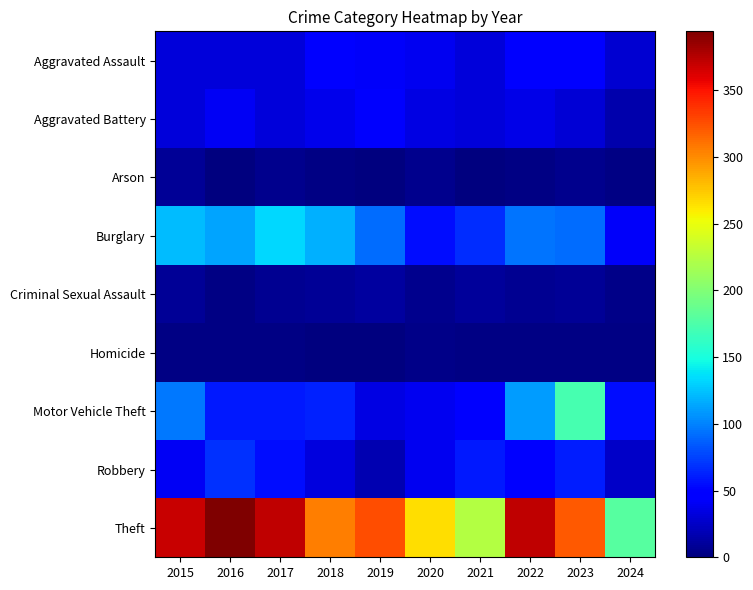

Reading right to left, transcribe all the data shown in this chart.

Aggravated Assault: 2024=29	2023=50	2022=48	2021=32	2020=39	2019=43	2018=50	2017=32	2016=32	2015=32
Aggravated Battery: 2024=16	2023=30	2022=36	2021=31	2020=35	2019=44	2018=37	2017=32	2016=41	2015=31
Arson: 2024=2	2023=5	2022=2	2021=0	2020=6	2019=1	2018=2	2017=5	2016=1	2015=9
Burglary: 2024=43	2023=91	2022=95	2021=67	2020=55	2019=92	2018=117	2017=133	2016=113	2015=123
Criminal Sexual Assault: 2024=4	2023=9	2022=7	2021=10	2020=6	2019=11	2018=9	2017=7	2016=3	2015=9
Homicide: 2024=2	2023=3	2022=2	2021=2	2020=4	2019=0	2018=0	2017=2	2016=2	2015=3
Motor Vehicle Theft: 2024=54	2023=171	2022=110	2021=49	2020=40	2019=35	2018=63	2017=59	2016=59	2015=96
Robbery: 2024=25	2023=61	2022=50	2021=59	2020=40	2019=17	2018=33	2017=55	2016=69	2015=41
Theft: 2024=180	2023=321	2022=372	2021=224	2020=266	2019=325	2018=305	2017=372	2016=394	2015=369